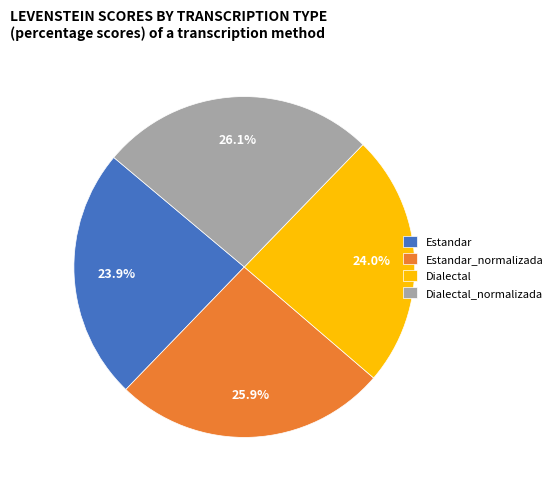

How much of the chart is everything except Dialectal?

76.0%